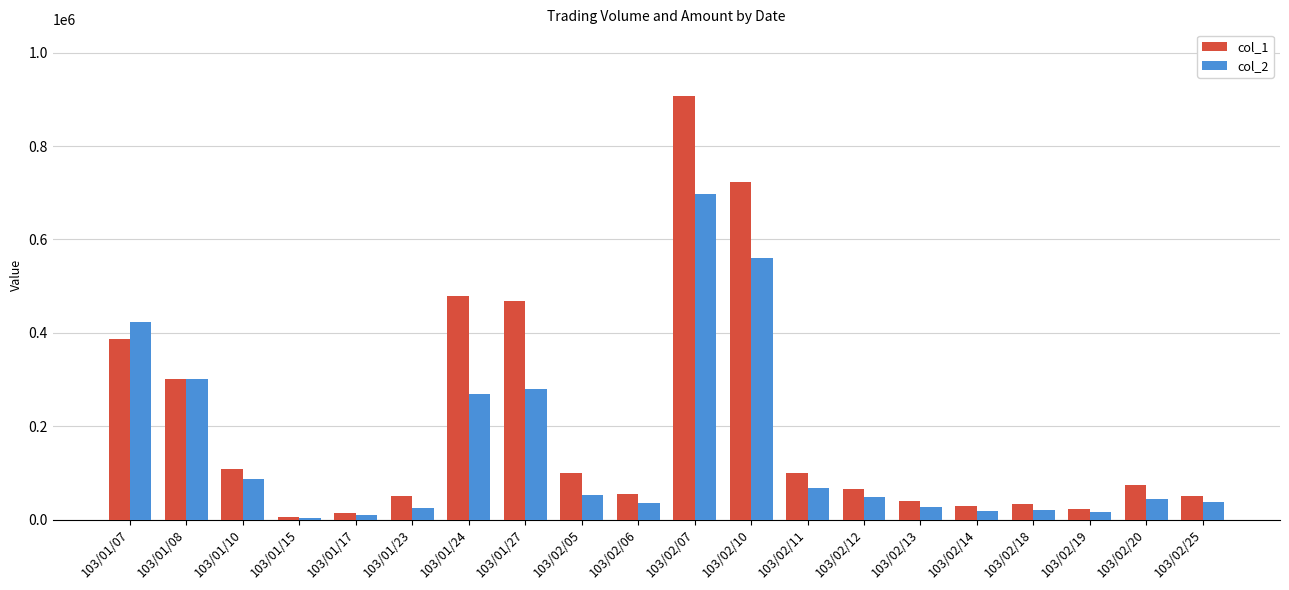

Where does the col_2 series first go above 47900?

103/01/07